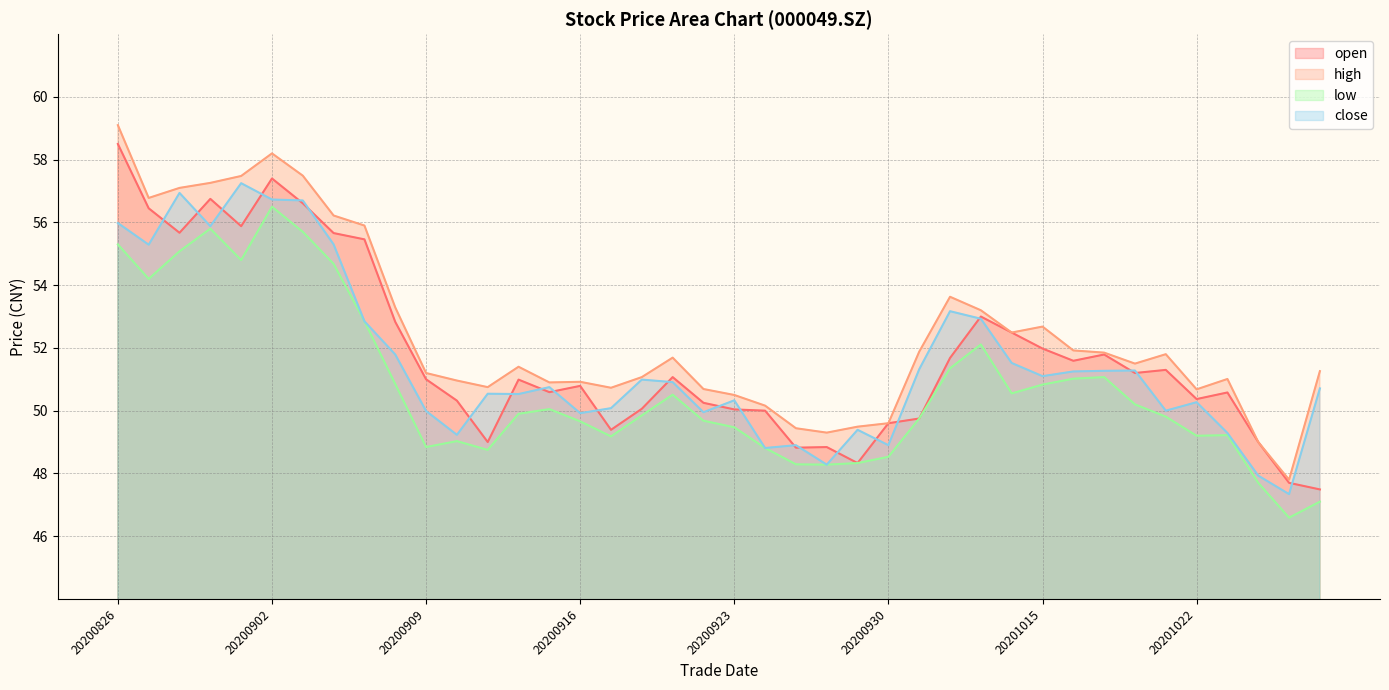

Where does the low series first go above 49?

20200826